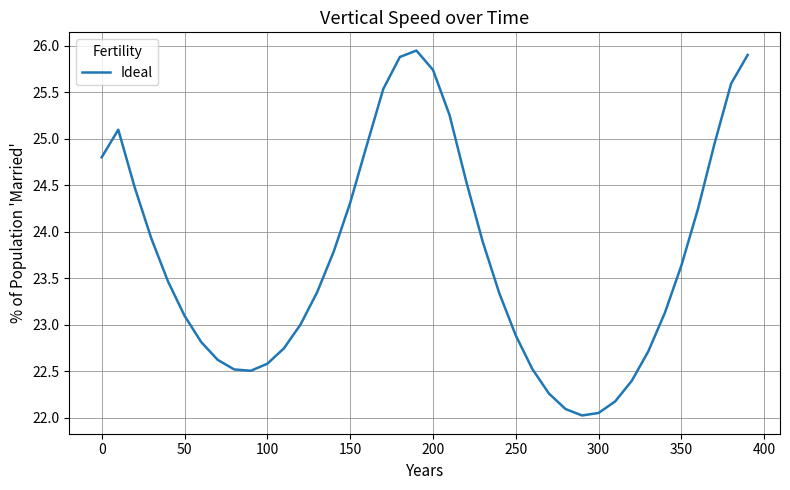

What value does the data have at 350?

23.6